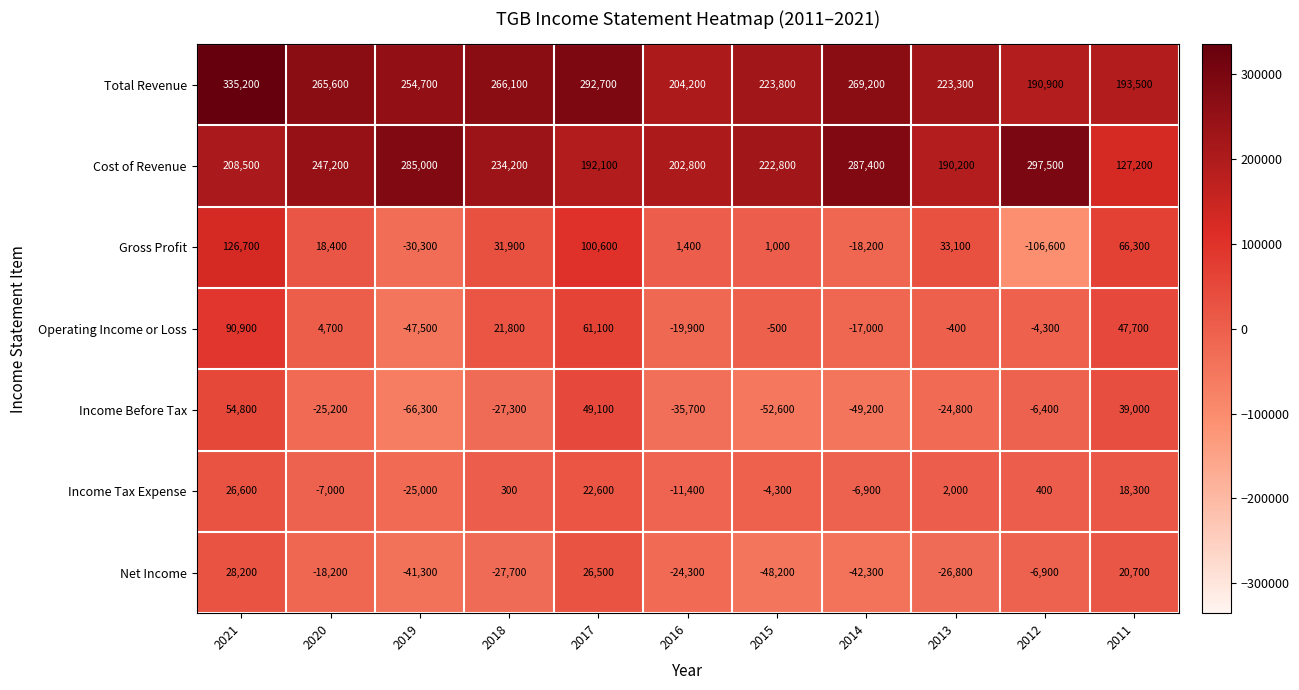

Which series has the widest spread of values?

Gross Profit